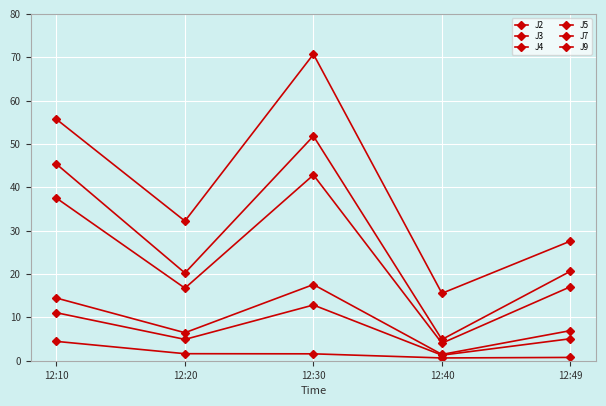

Which label corresponds to the largest value in the chart?

12:30